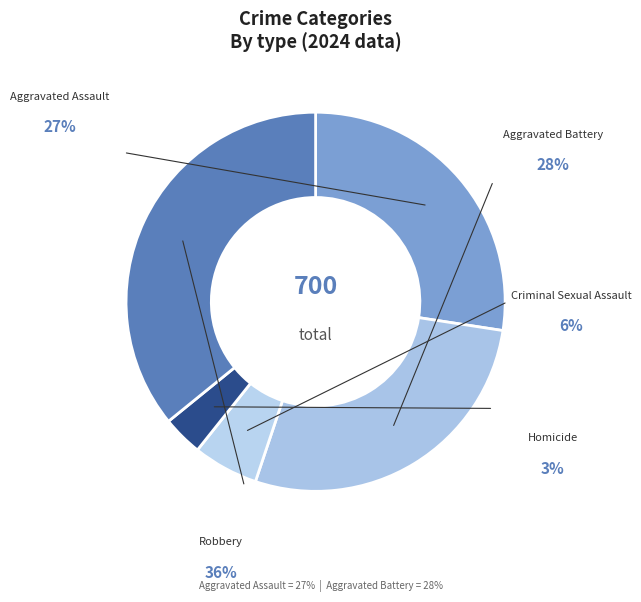

Which category has the biggest portion of the pie?

Robbery